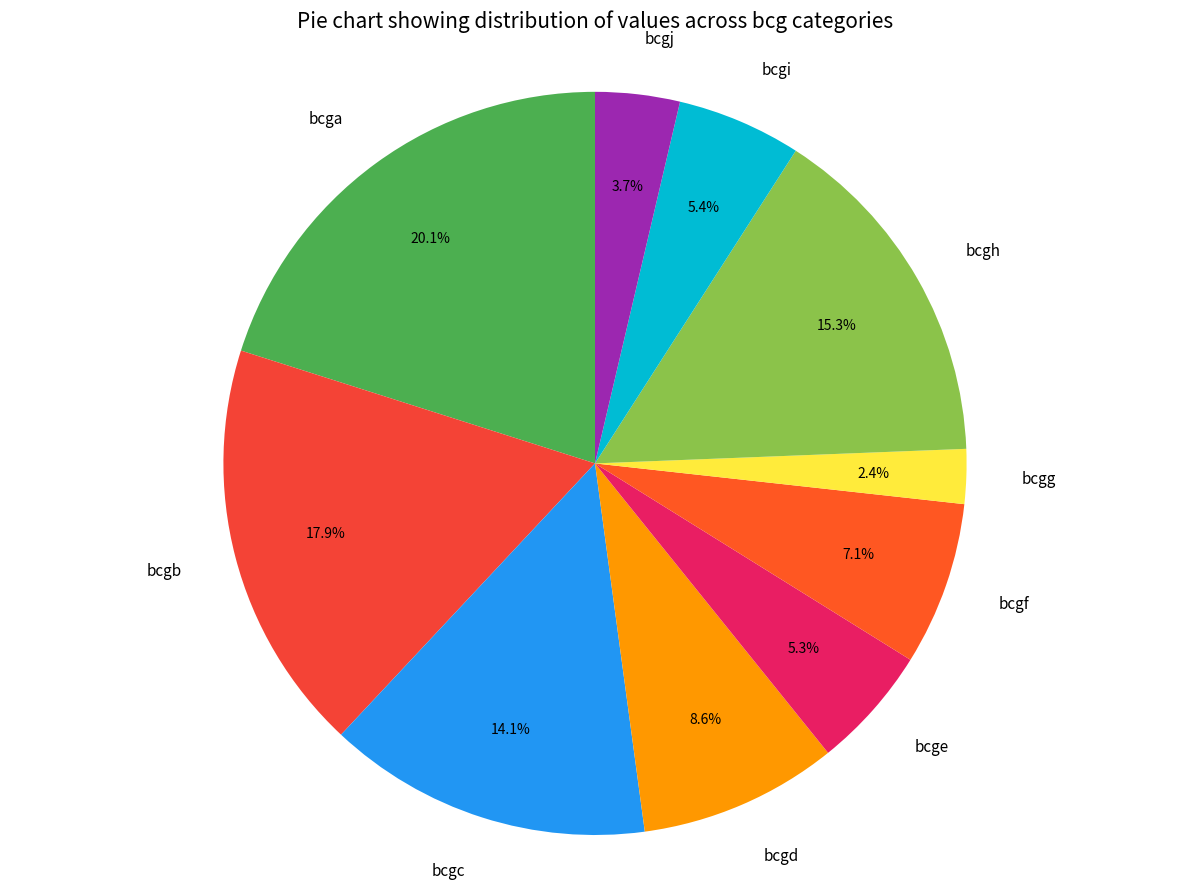

What percentage is the bcgh slice, to the nearest percent?

15%